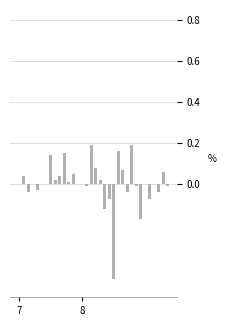

How many data points does each series have?

34